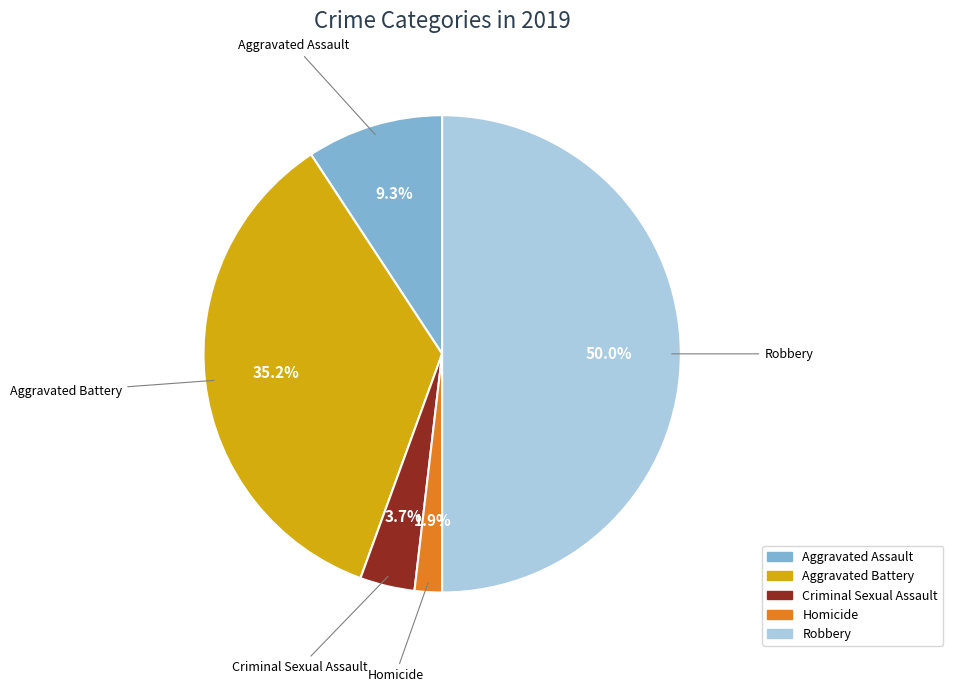

What is the largest slice in the pie chart?

Robbery